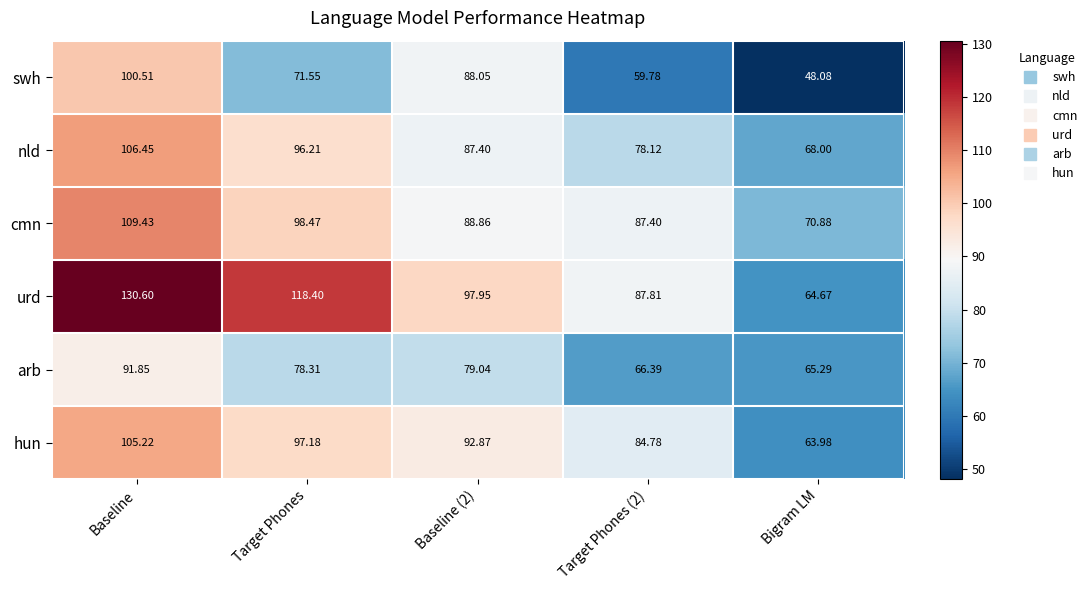

Where is swh nearest to the value 74?

Target Phones